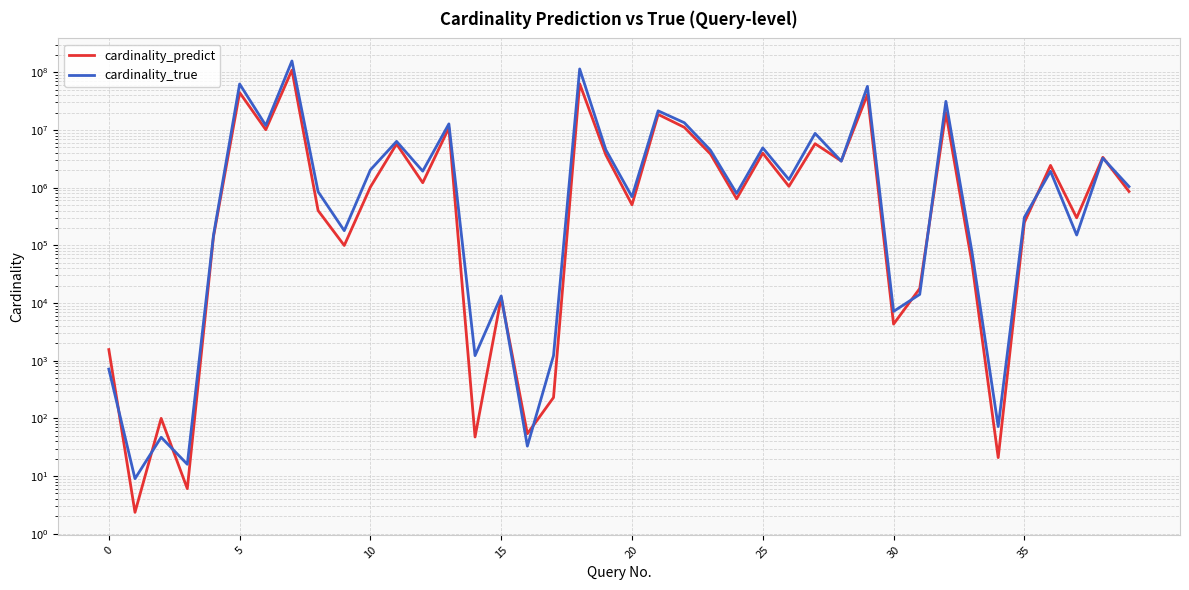

Which series has the largest range (max minus min)?

cardinality_true